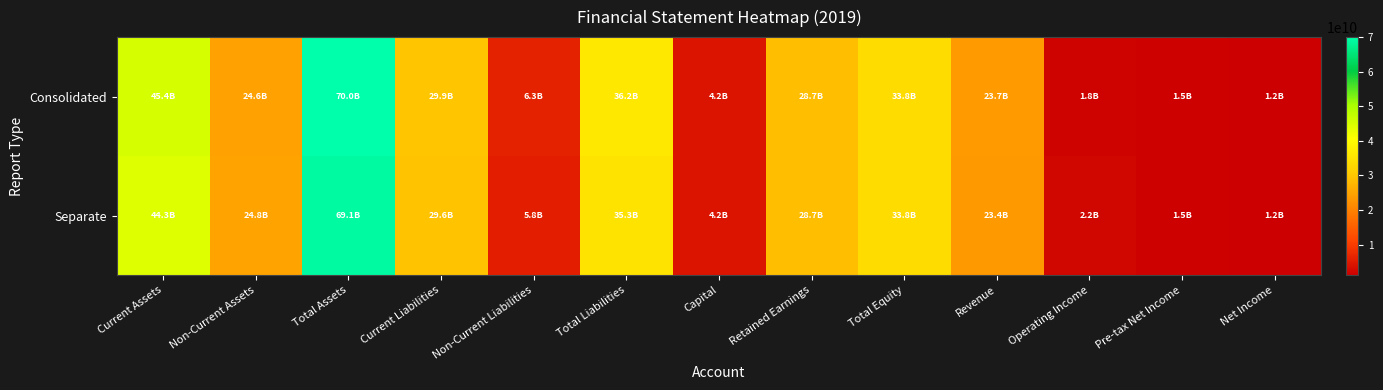

How many data points does each series have?

13